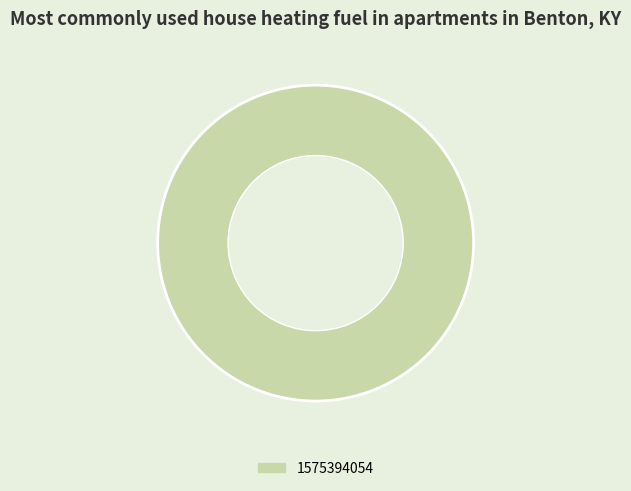

Which category accounts for the majority?

1575394054